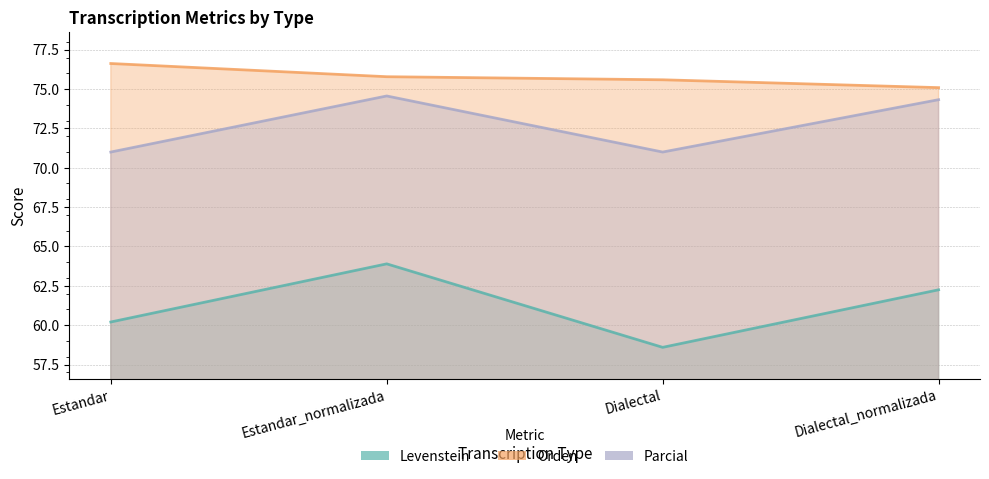

What is the sum of all Levenstein values?

244.9